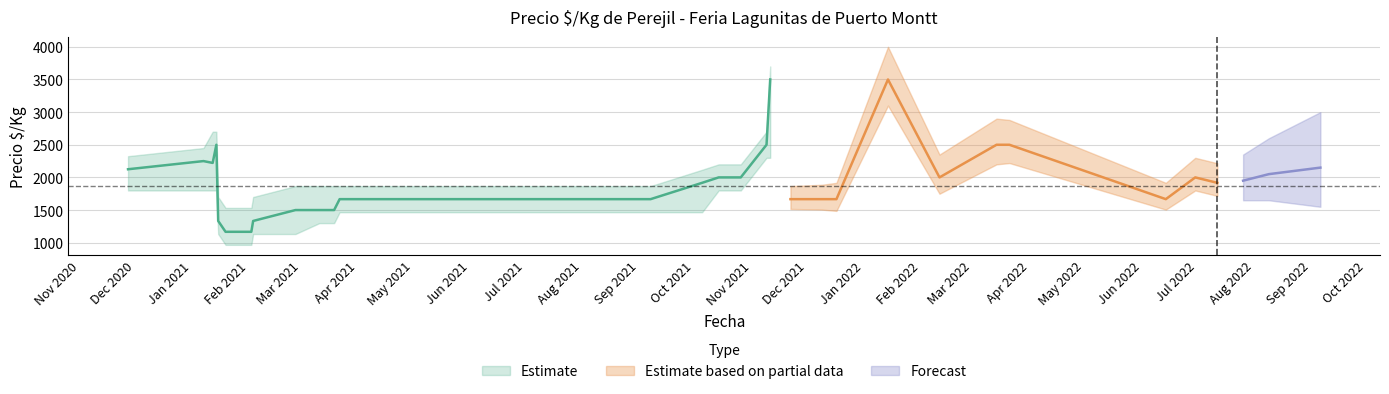

List the labels in order of Precio minimo value, largest first.

25, 26, 0, 1, 2, 3, 23, 24, 12, 13, 14, 15, 16, 17, 18, 19, 20, 21, 22, 10, 11, 4, 8, 9, 5, 6, 7